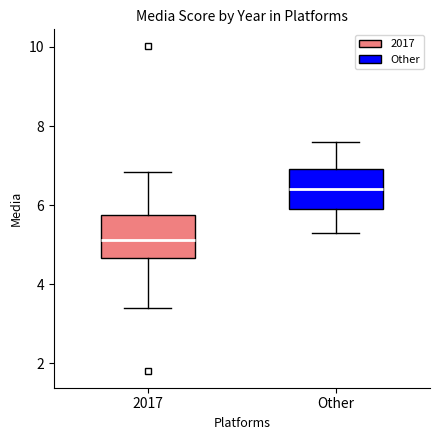

Which box's median line is the lowest?

2017